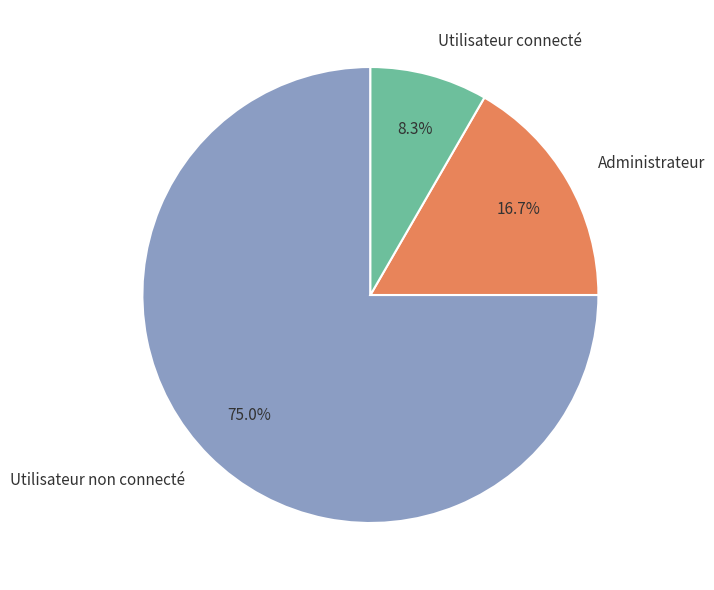

True or false: Utilisateur non connecté accounts for 63% of the total.

False